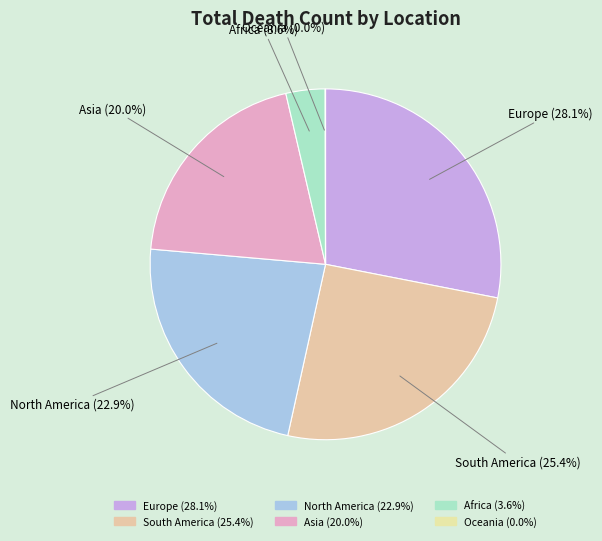

Is South America the majority of the pie?

No